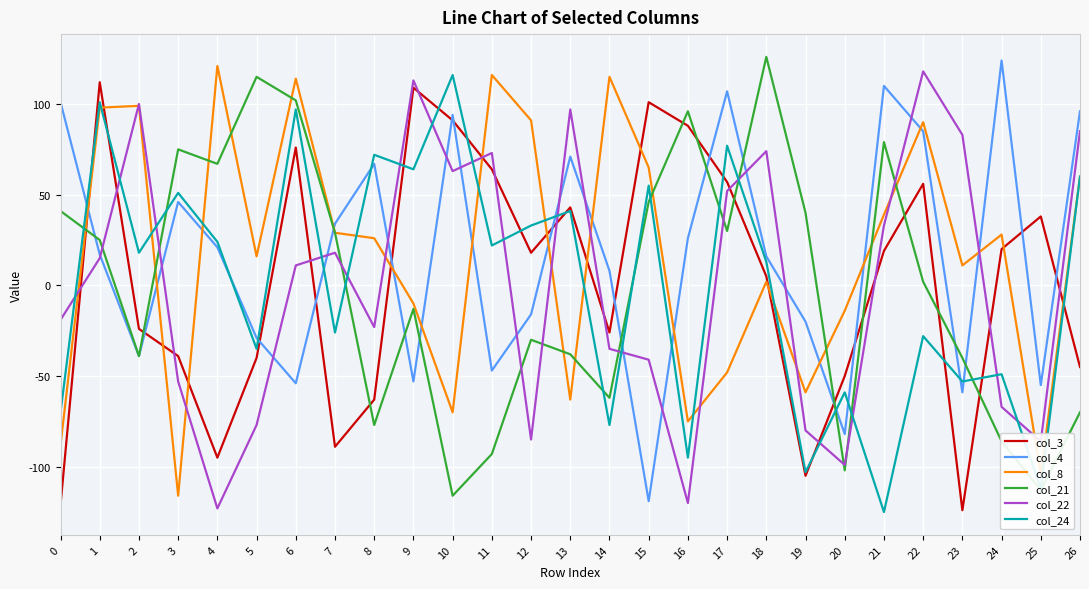

Where do col_24 and col_4 first cross each other?

0 and 1